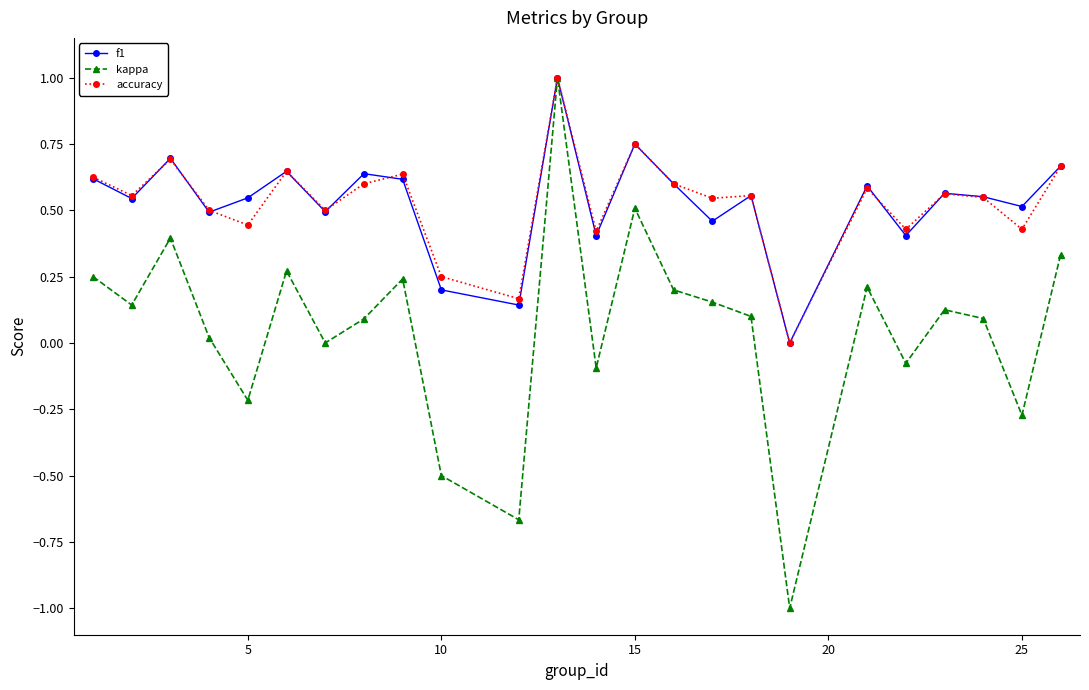

In kappa, how many points are lower than both neighbors (excluding endpoints)?

8